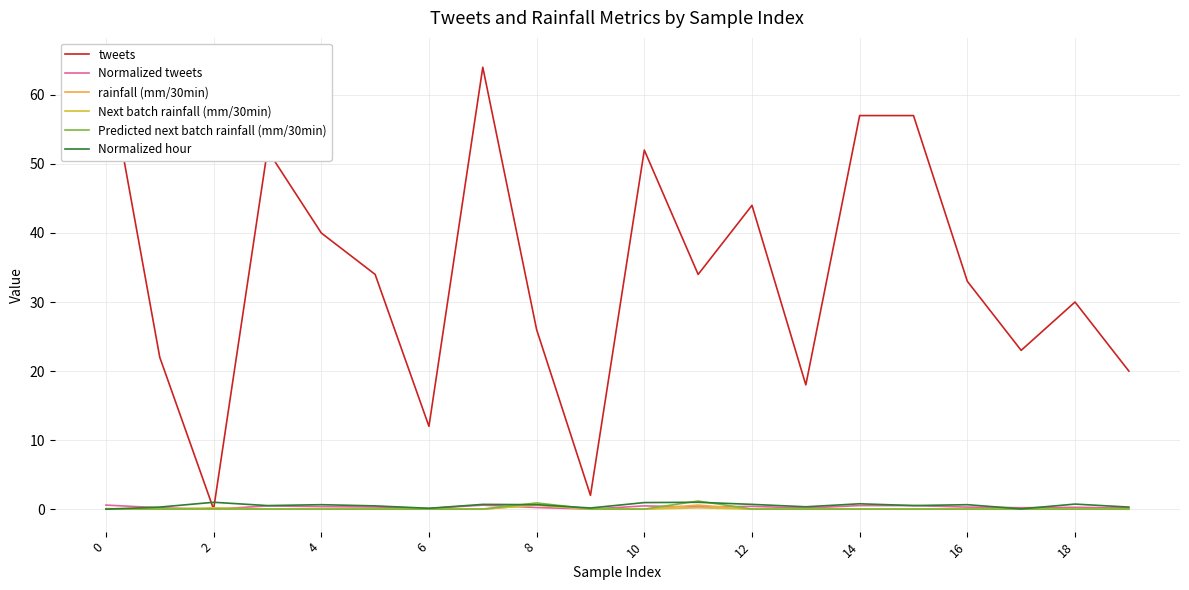

The value of rainfall (mm/30min) at 2 is 0.0. True or false?

True